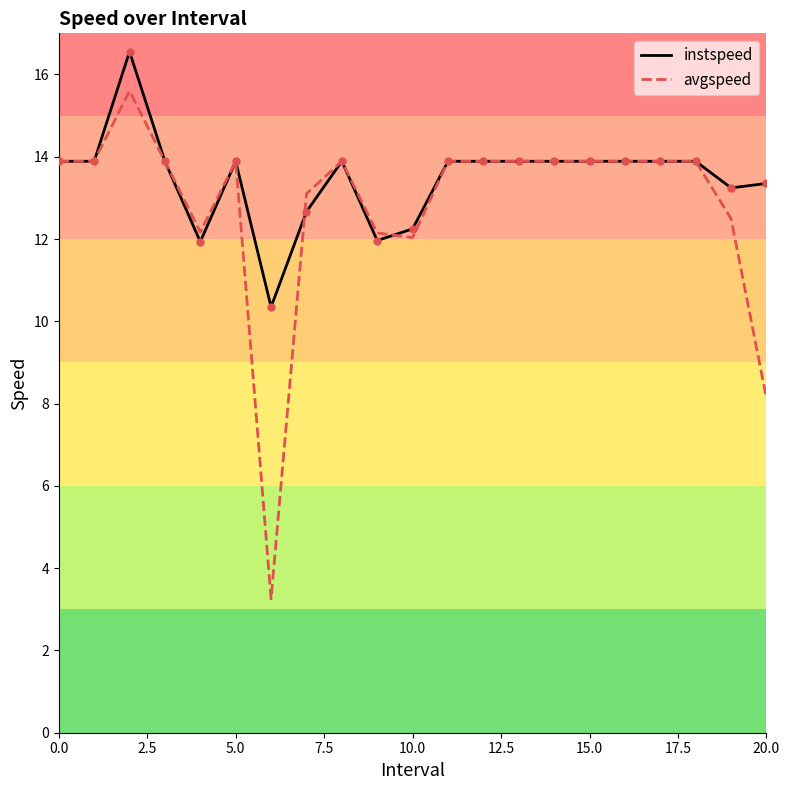

What are all the series names shown in the legend?

instspeed, avgspeed